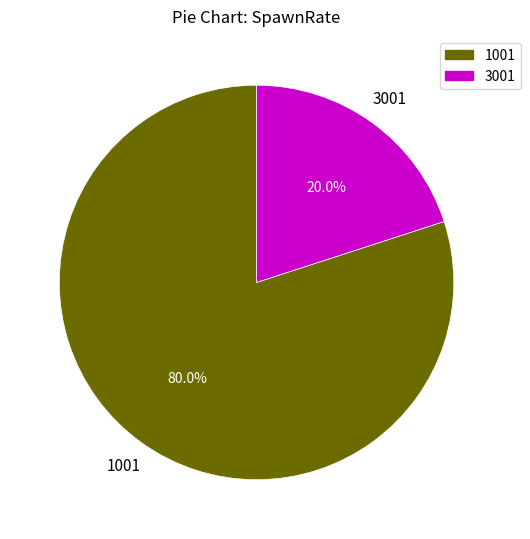

Is there a majority slice in this chart?

Yes